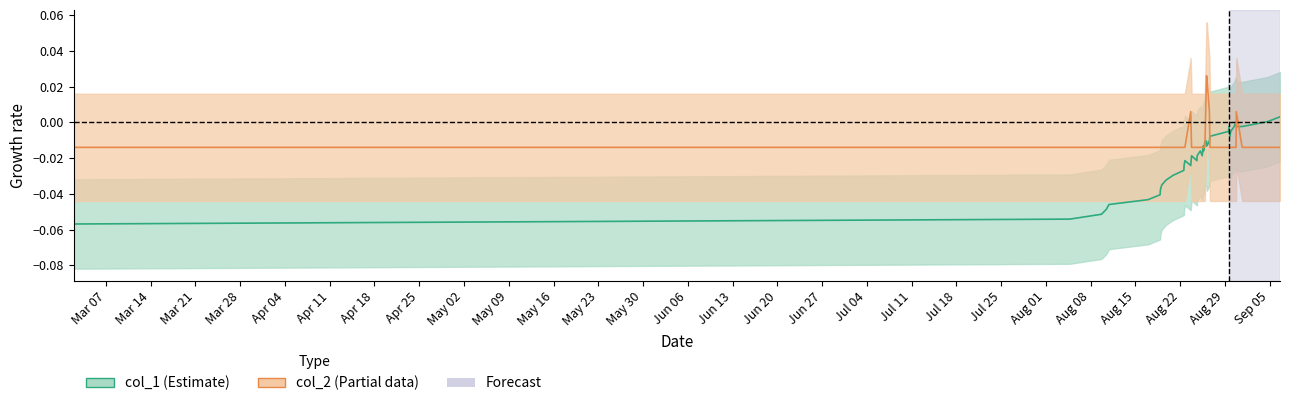

Is this an area chart (filled region under the line)?

No